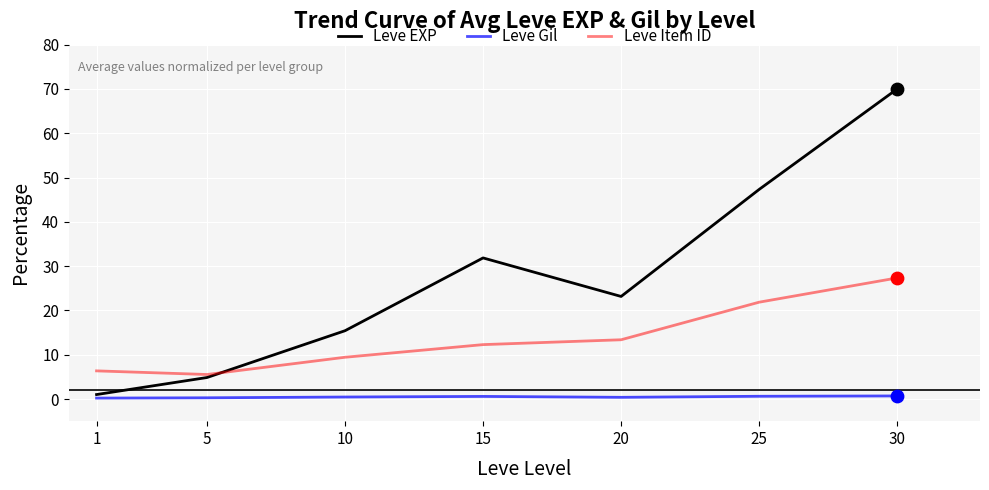

Which series has the largest total across all categories?

Leve EXP